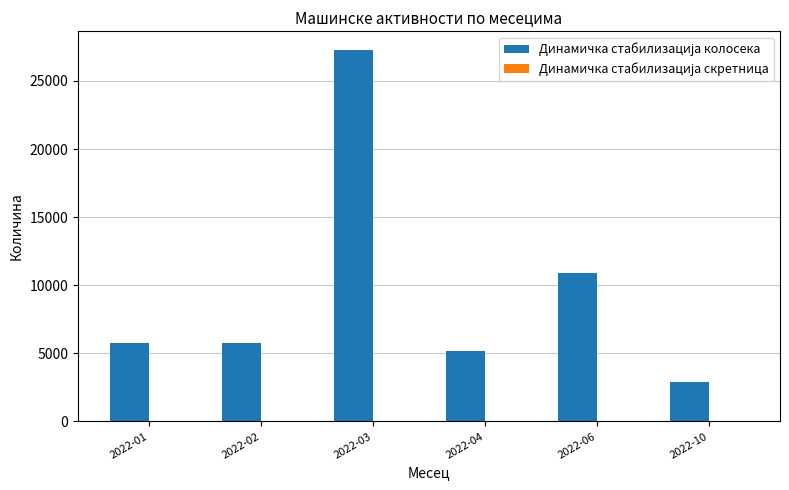

What is the total value across all series at 2022-01?

5730.0